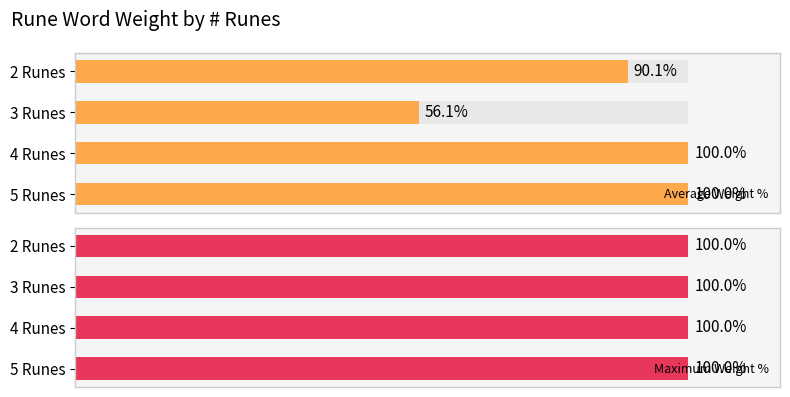

What is the value of the Average Weight % bar at the 2nd from the left?

56.1